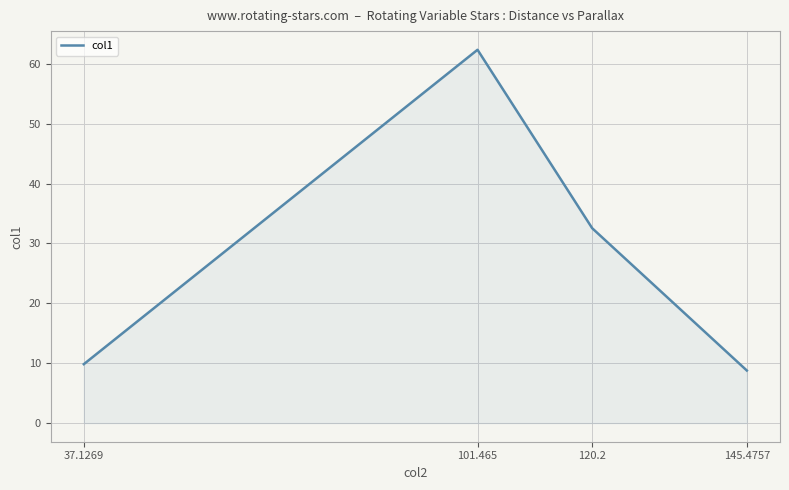

Reading left to right, transcribe all the data shown in this chart.

9.8	62.3	32.5	8.8